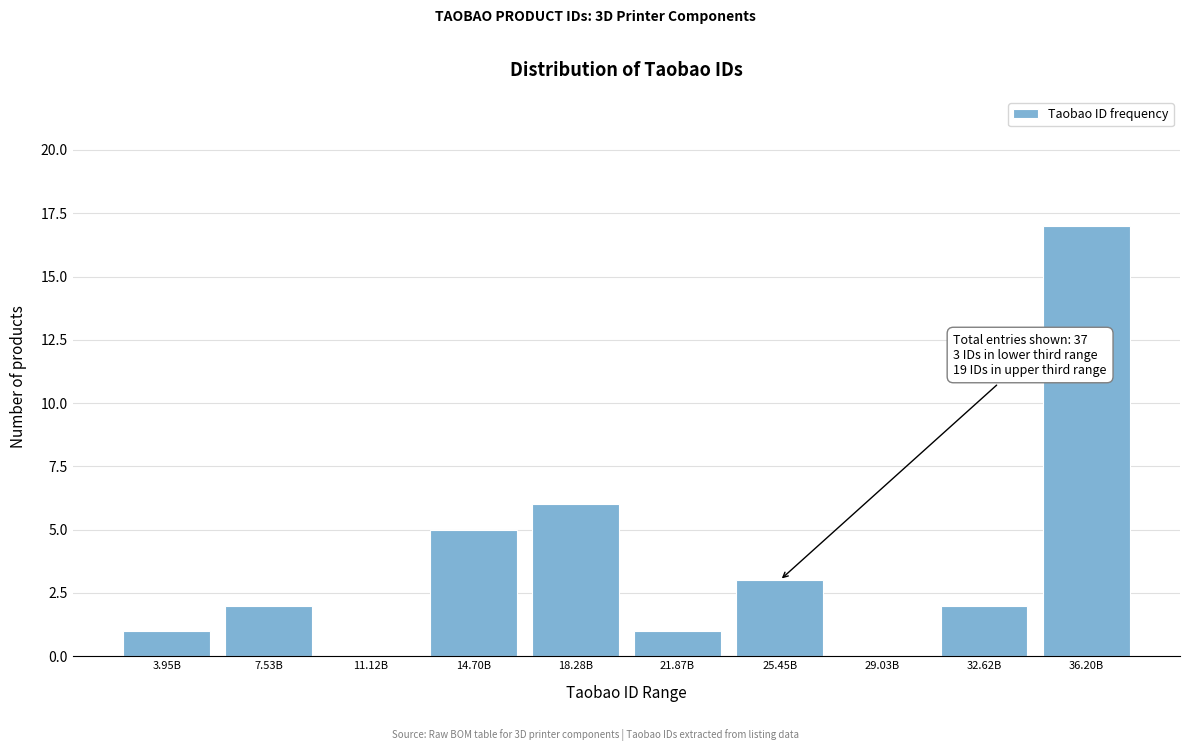

Reading left to right, extract all data points from this chart.

3.95B=1	7.53B=2	11.12B=0	14.70B=5	18.28B=6	21.87B=1	25.45B=3	29.03B=0	32.62B=2	36.20B=17